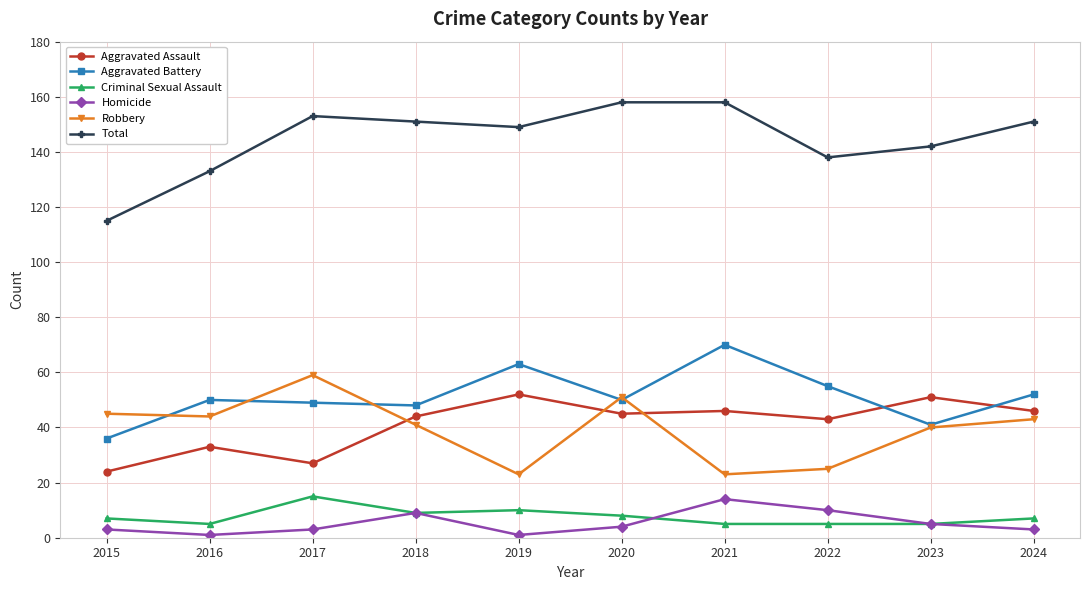

Where is the first local maximum for Aggravated Assault?

2016